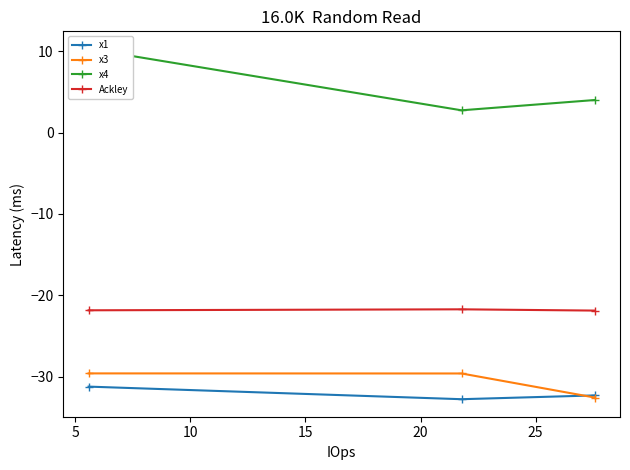

What are all the series names shown in the legend?

x1, x3, x4, Ackley